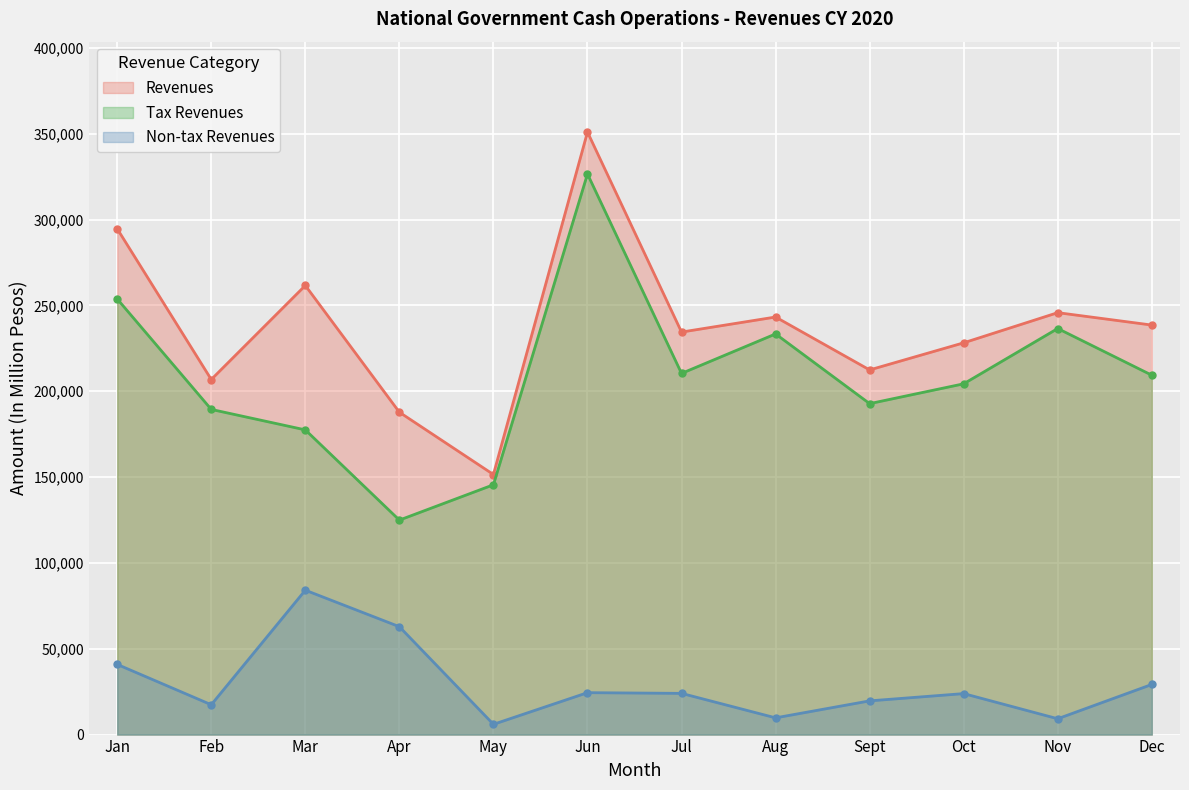

How many interior local valleys does the Tax Revenues series have?

3